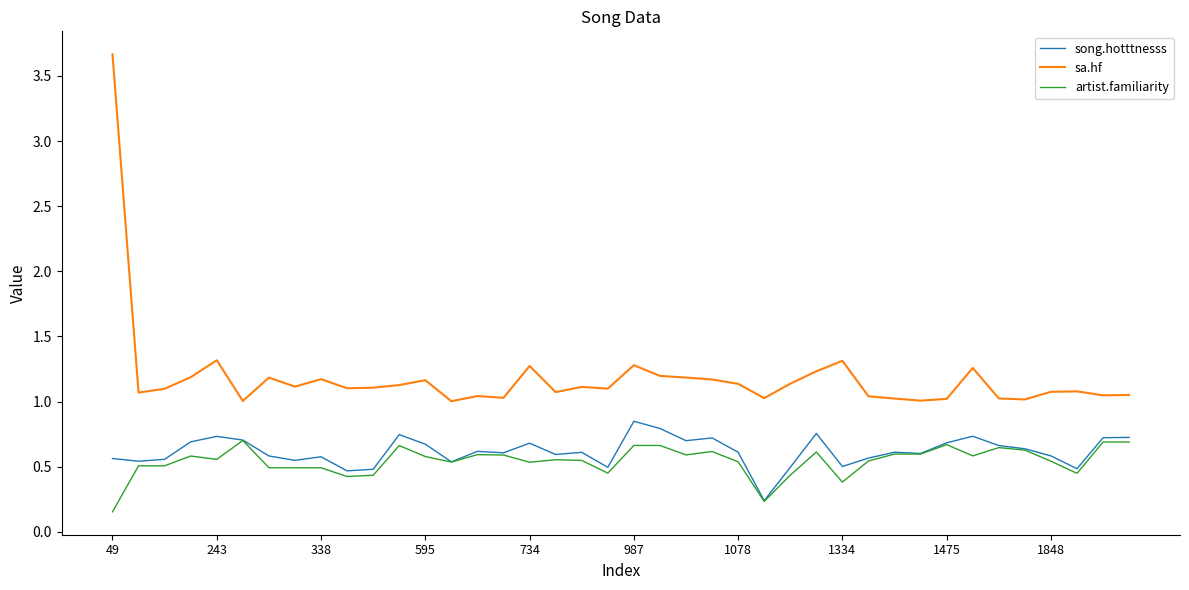

True or false: song.hotttnesss and sa.hf cross at least once.

False